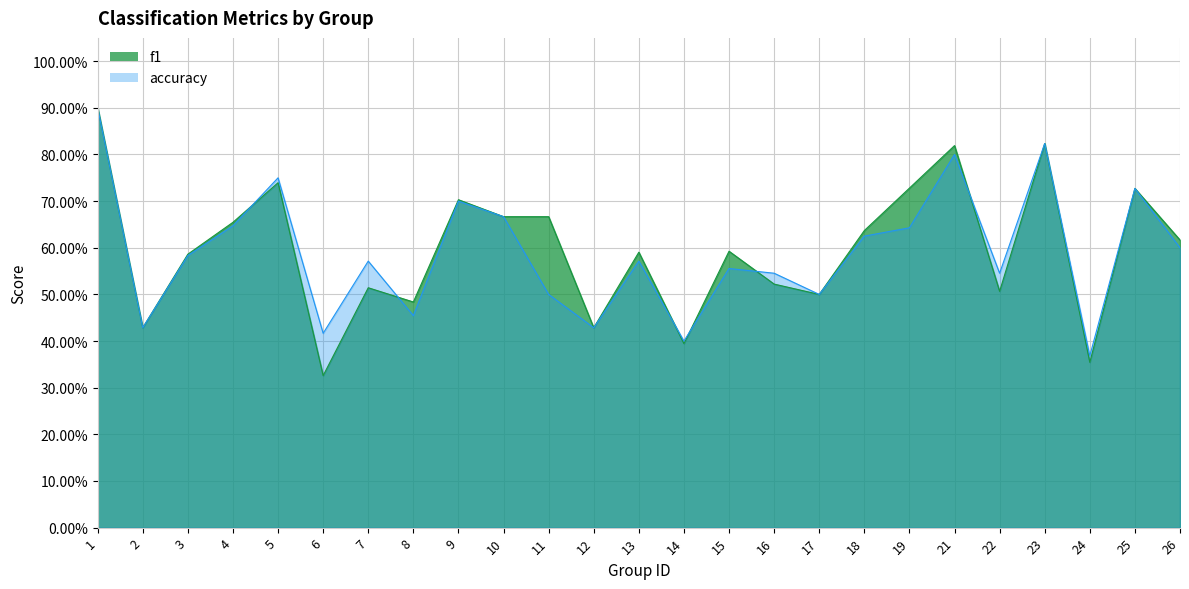

What is the total value across all series at 4?

1.3